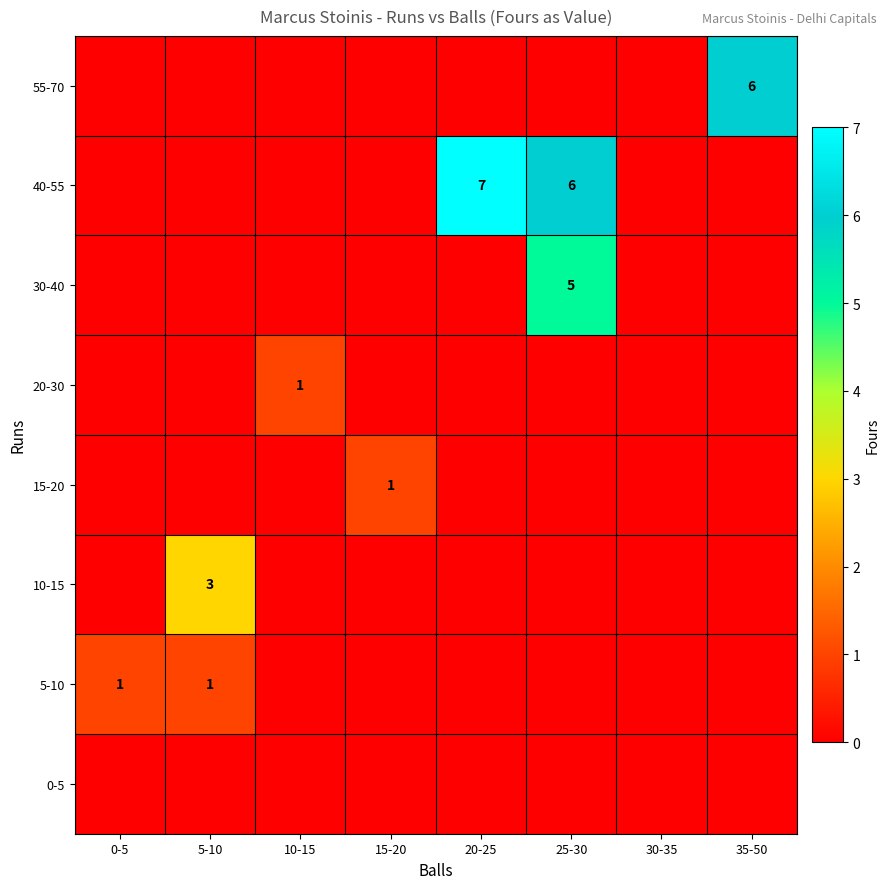

How many values in 55-70 are above zero?

1